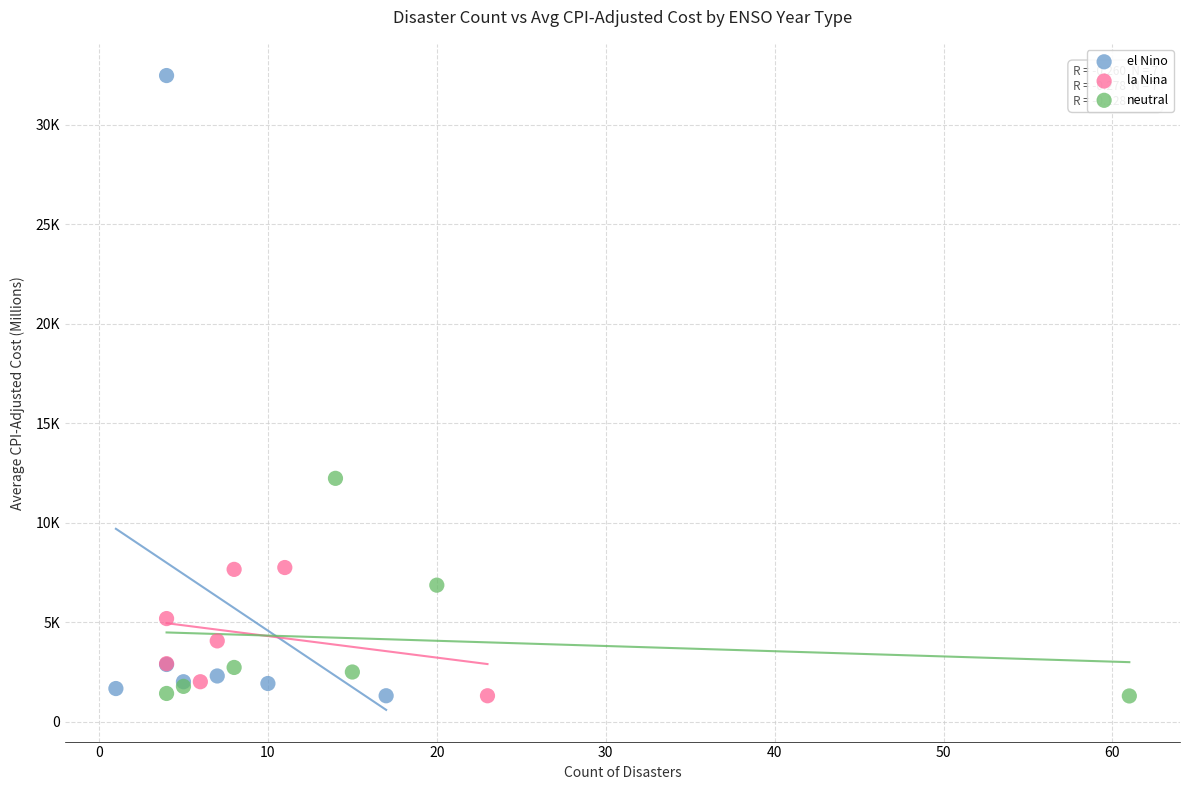

Which series reaches the maximum Y coordinate?

el Nino